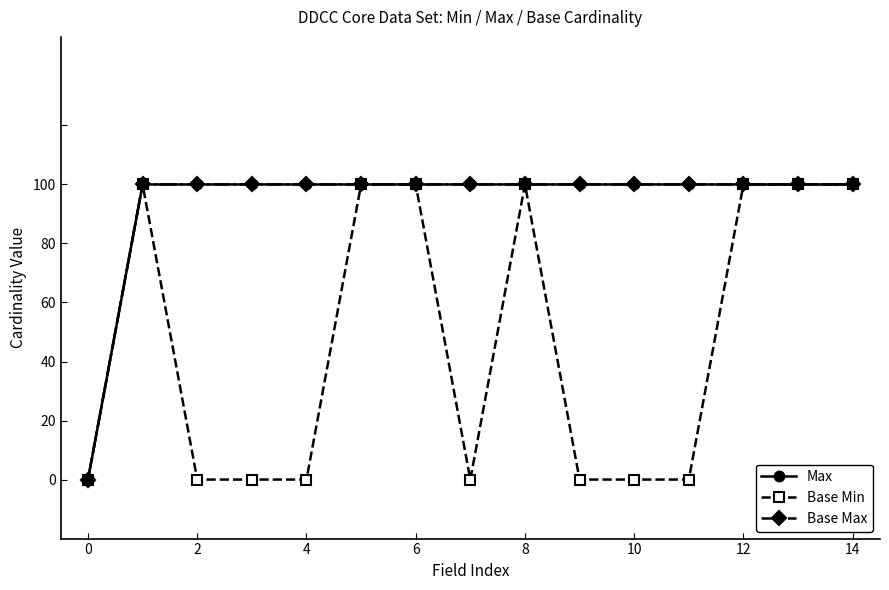

Does the chart have visible grid lines?

No